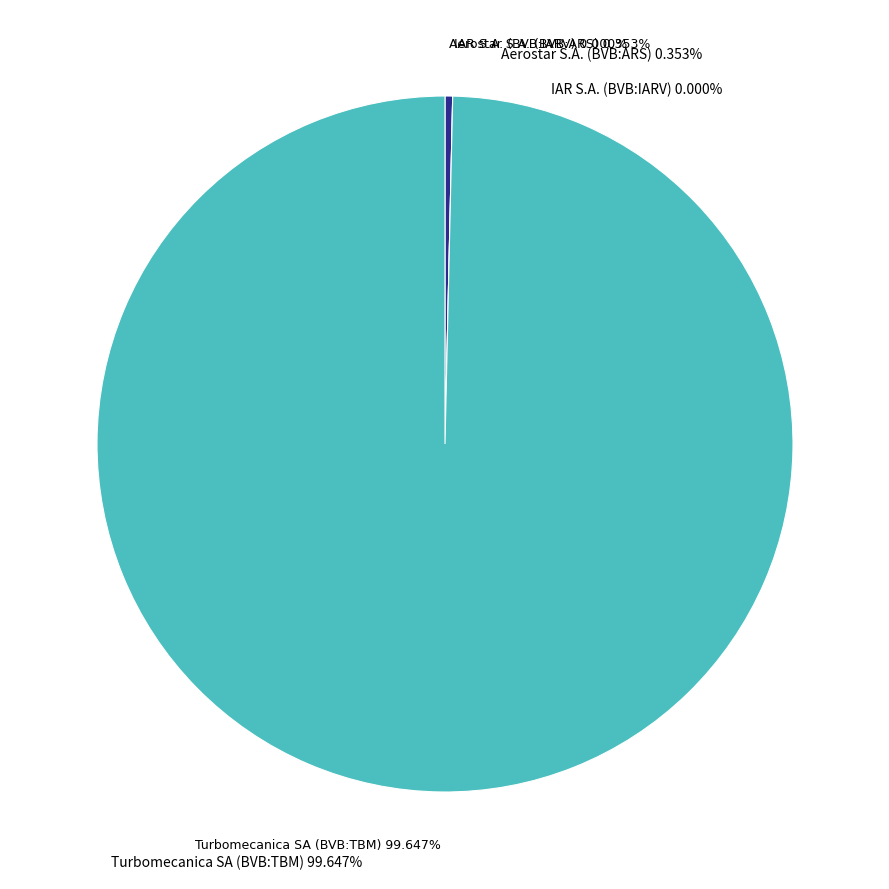

How much of the chart is everything except Turbomecanica SA (BVB:TBM)?

0.4%